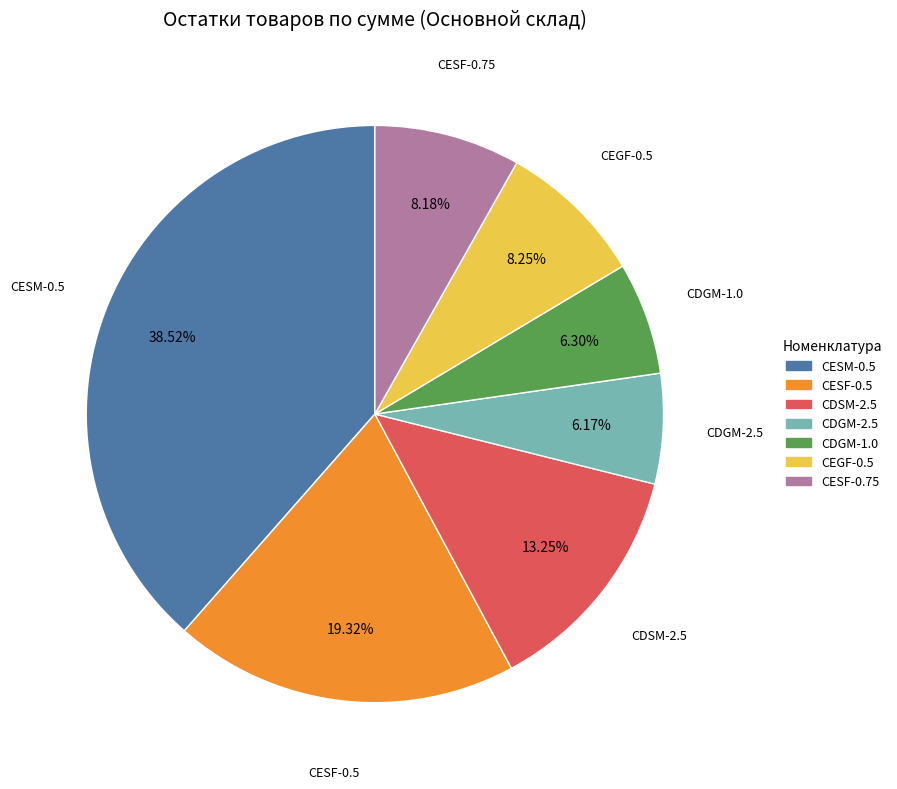

Is it true that CESF-0.5 is 19% of the pie?

True